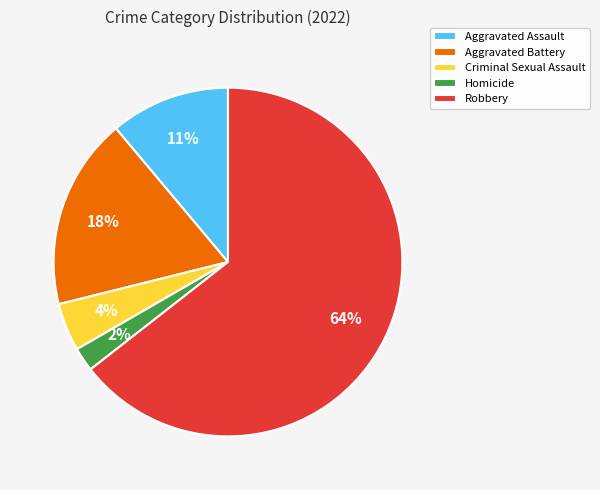

What is the smallest slice in the pie chart?

Homicide